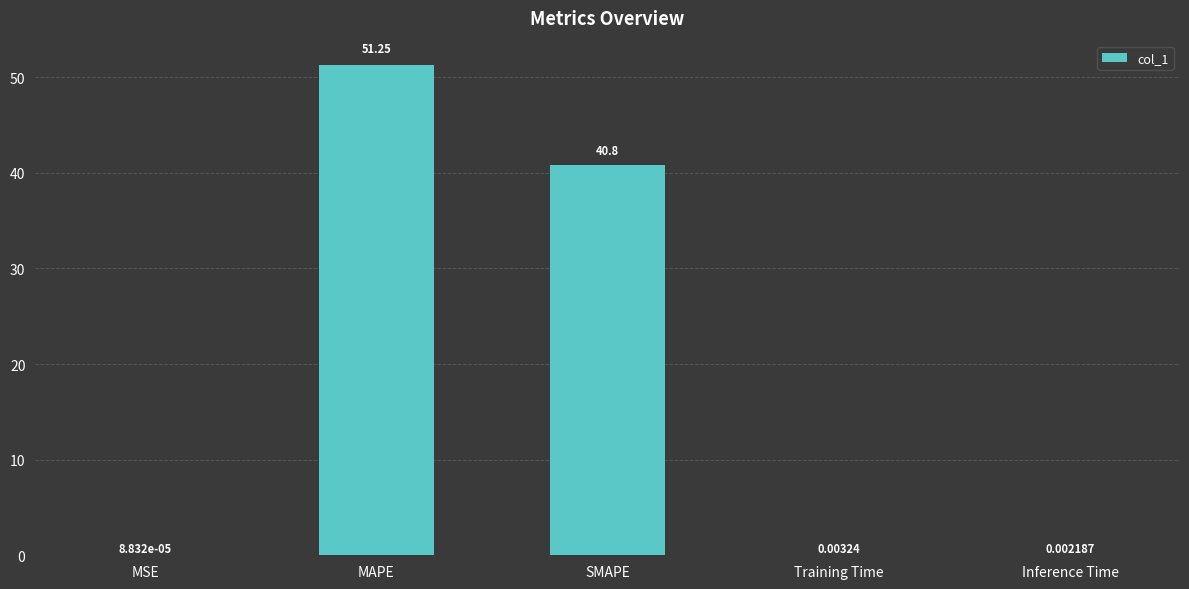

True or false: the data shows 51.3 at MAPE.

True